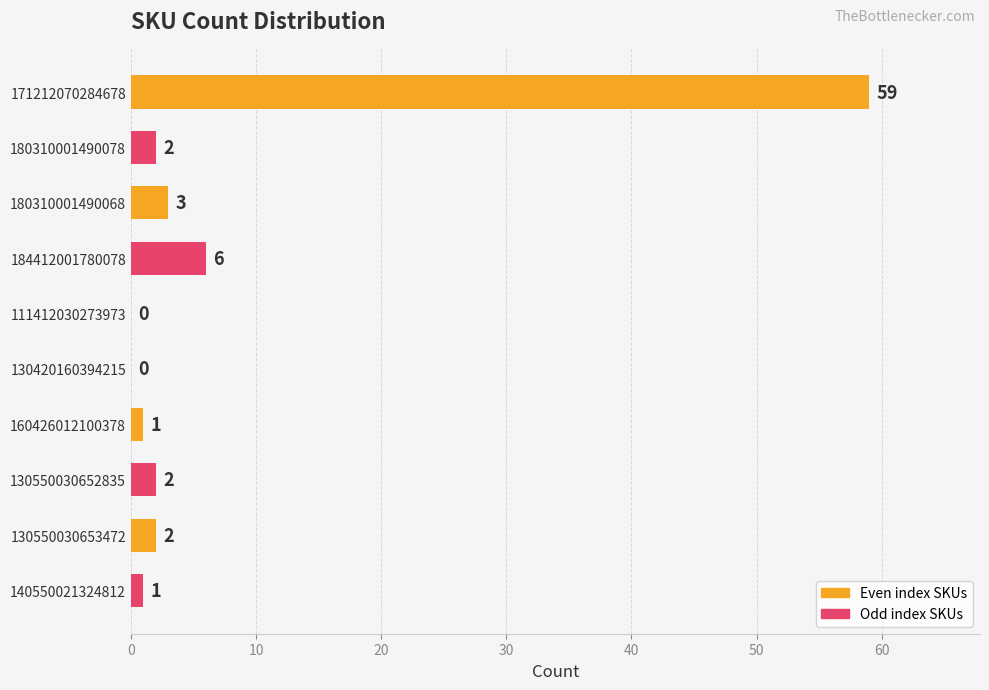

How many series are shown in this chart?

1